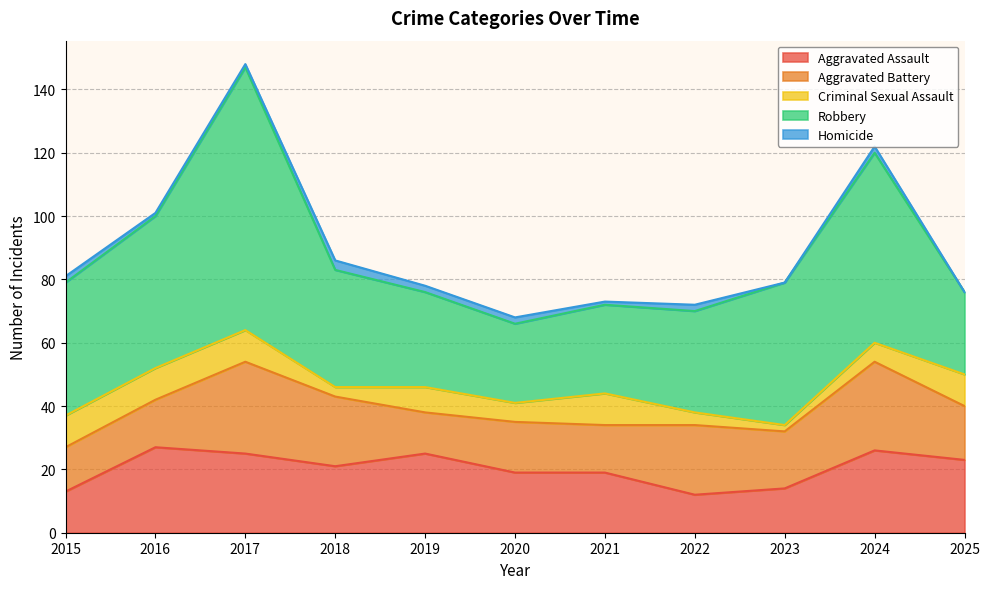

Does the chart have visible grid lines?

Yes